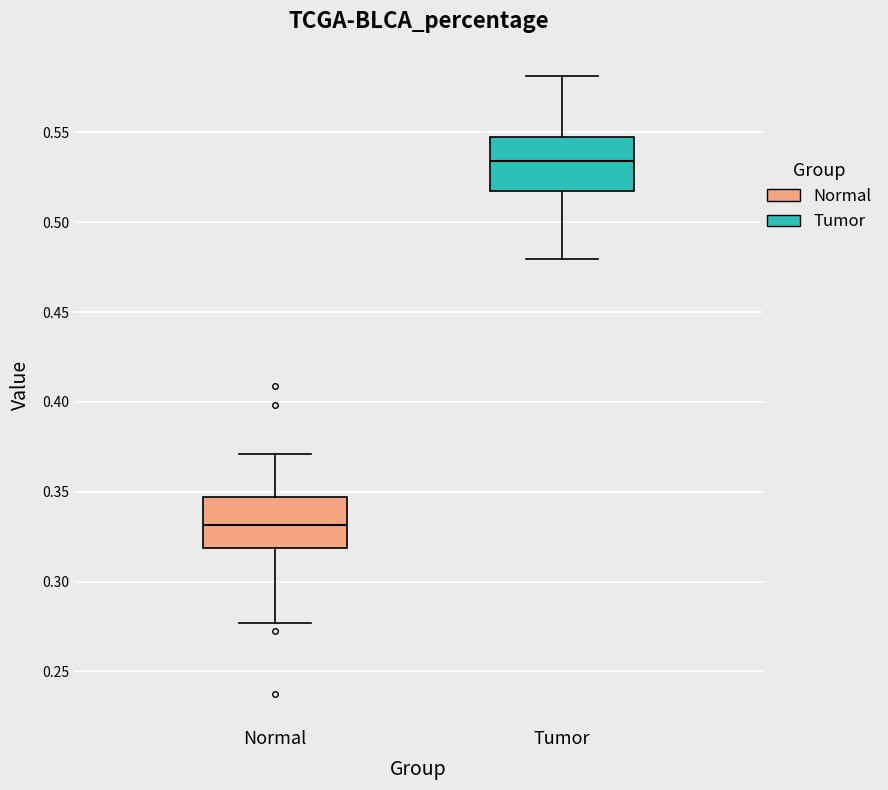

Reading left to right, read every box against the y-axis: the position of its median line, the range the box covers, and the ends of its whiskers. The values are not printed on the chart, so give them approximately, as read against the axis.

Normal: median 0.330, box 0.320 to 0.345, whiskers 0.275 to 0.370
Tumor: median 0.535, box 0.520 to 0.550, whiskers 0.480 to 0.580